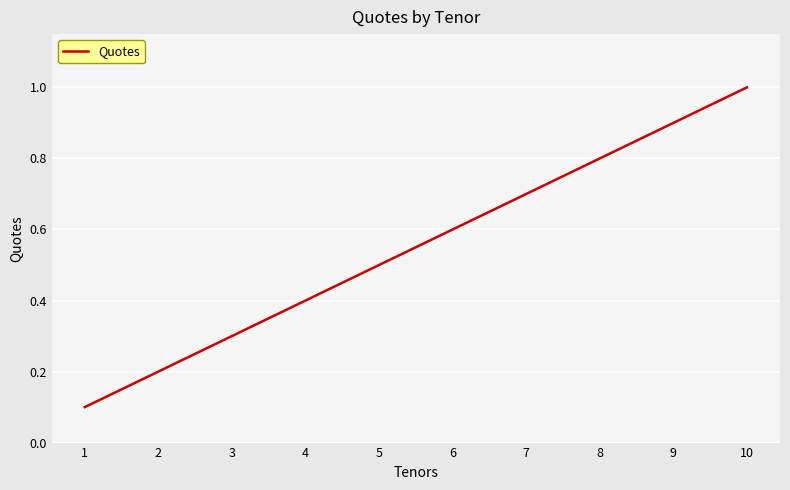

Between 10 and 4, which is larger?

10